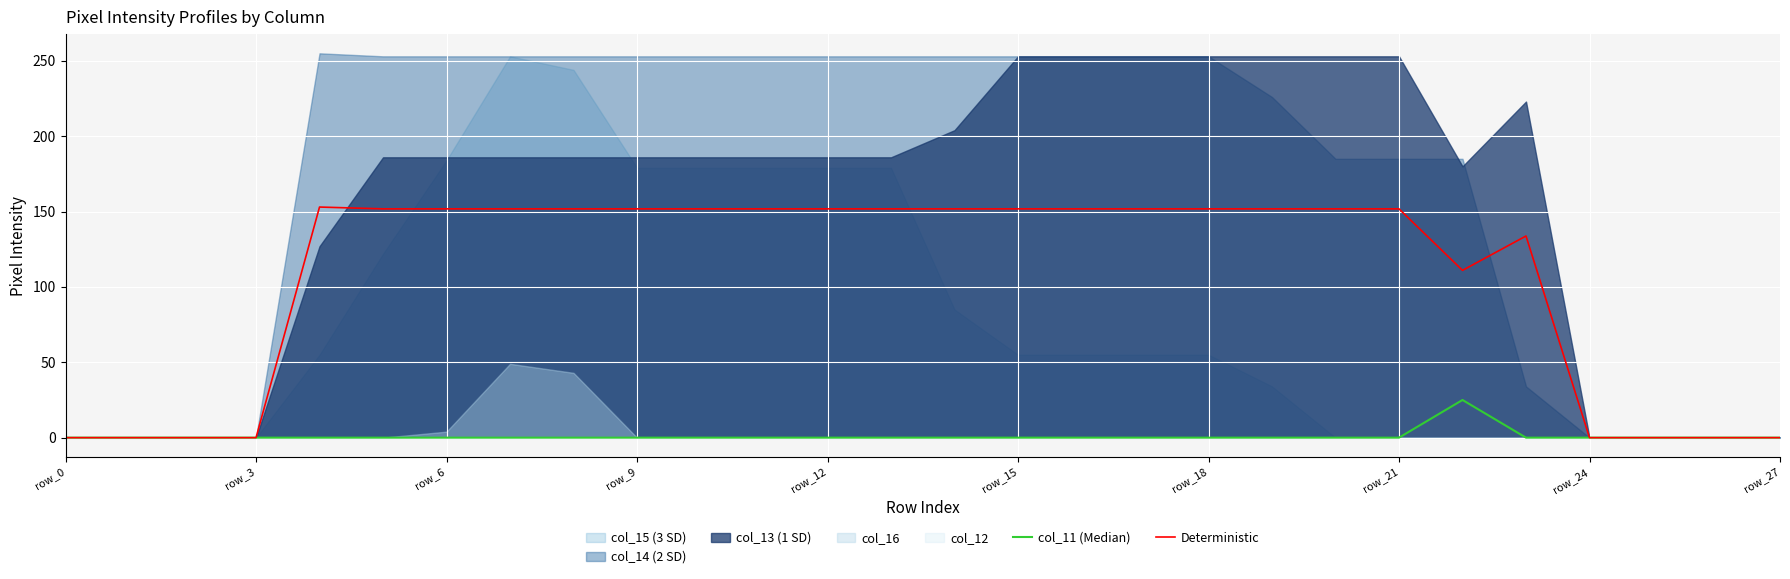

What is the sum of all col_11 (Median) values?

25.0